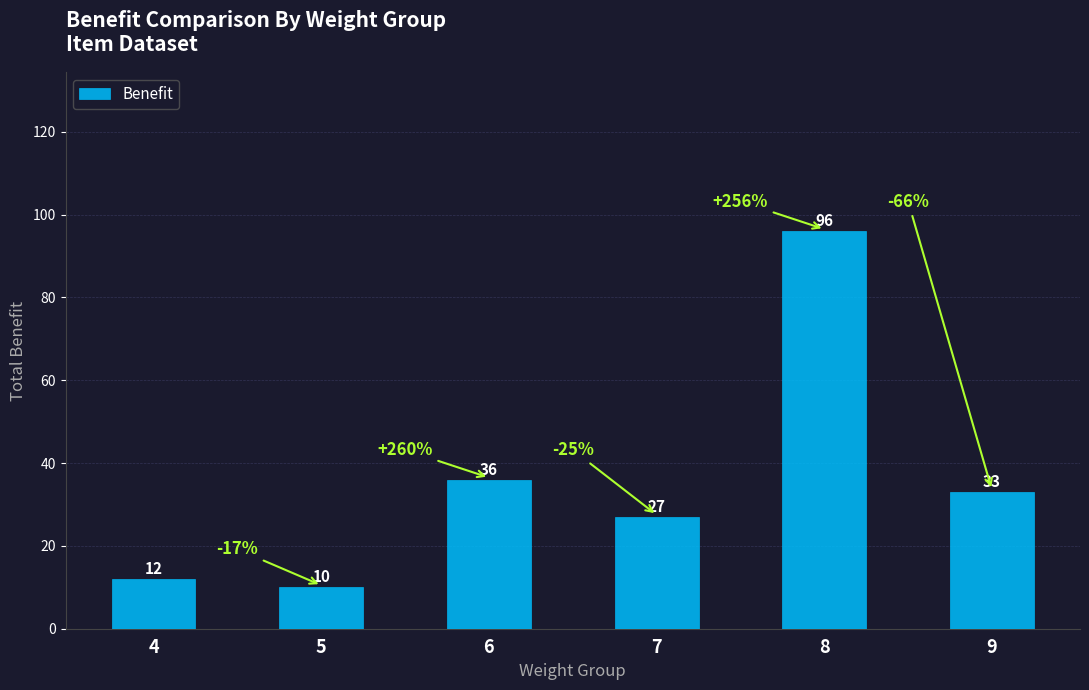

Which category has the highest value across all series?

8